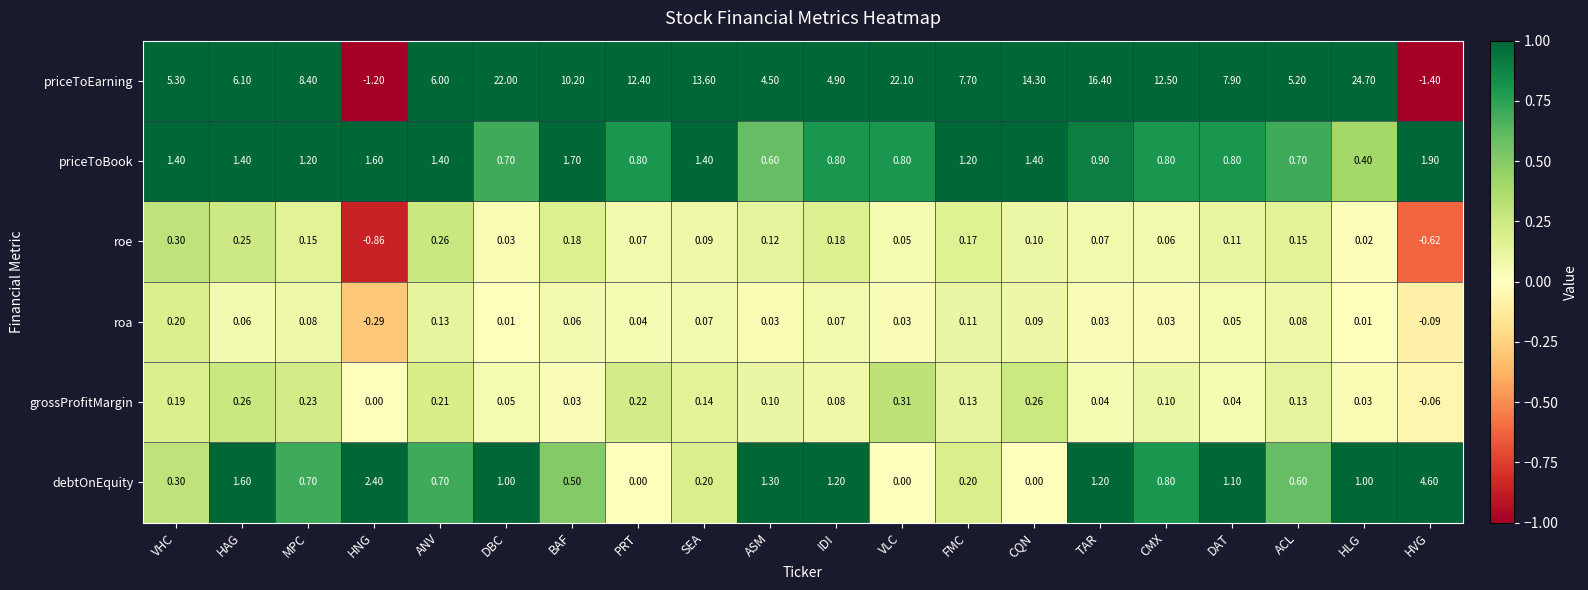

At HVG, list the series in order from largest to smallest.

debtOnEquity, priceToBook, grossProfitMargin, roa, roe, priceToEarning